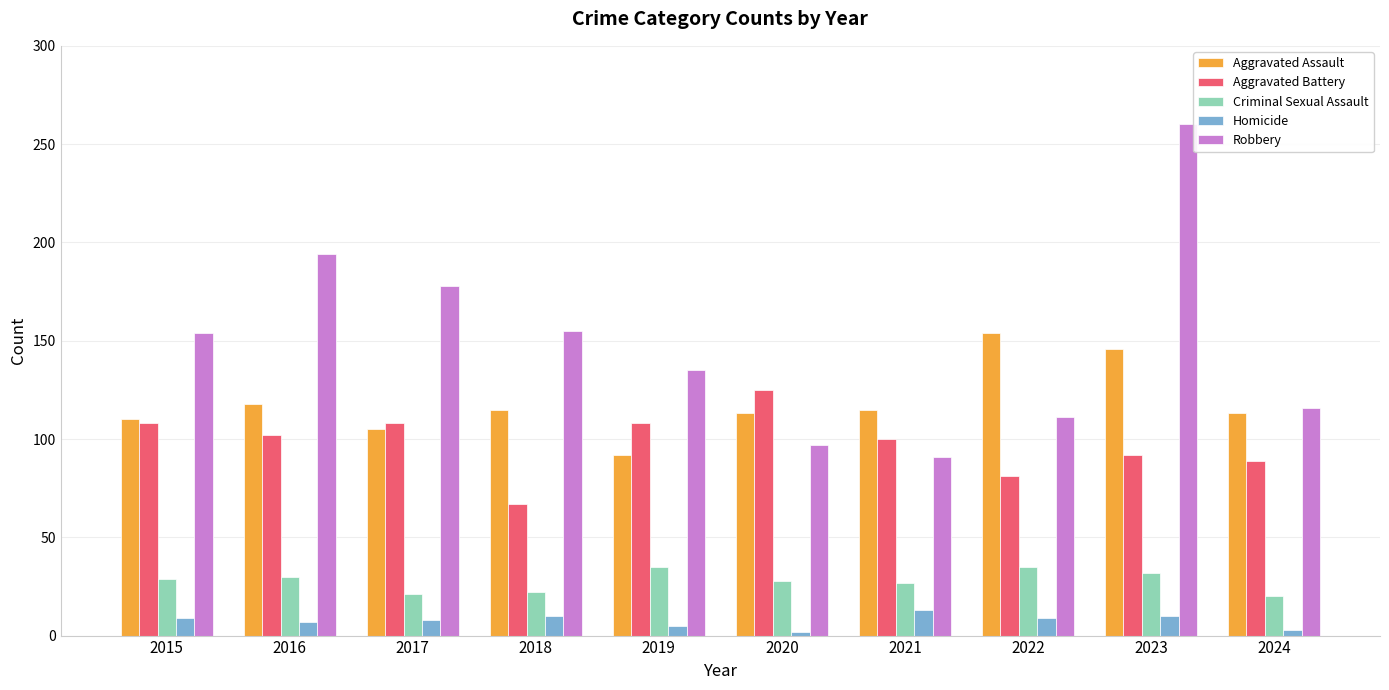

What is the value of the Robbery bar at the 7th from the left?

91